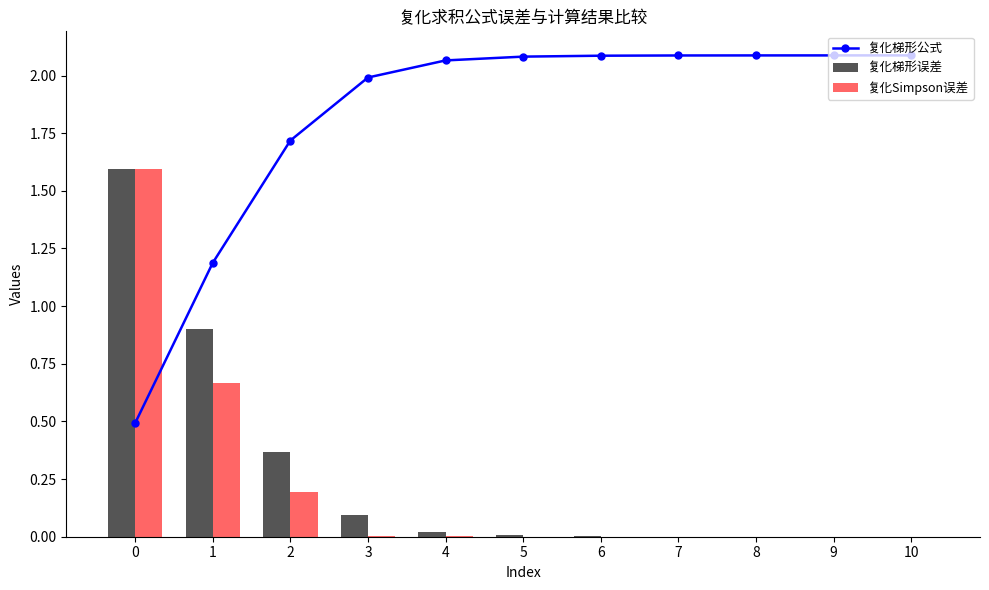

Reading left to right, extract all data points from this chart.

复化梯形公式: 0.5	1.2	1.7	2.0	2.1	2.1	2.1	2.1	2.1	2.1	2.1
复化梯形误差: 1.6	0.9	0.4	0.1	0.0	0.0	0.0	0.0	0.0	0.0	0.0
复化Simpson误差: 1.6	0.7	0.2	0.0	0.0	0.0	0.0	0.0	0.0	0.0	0.0